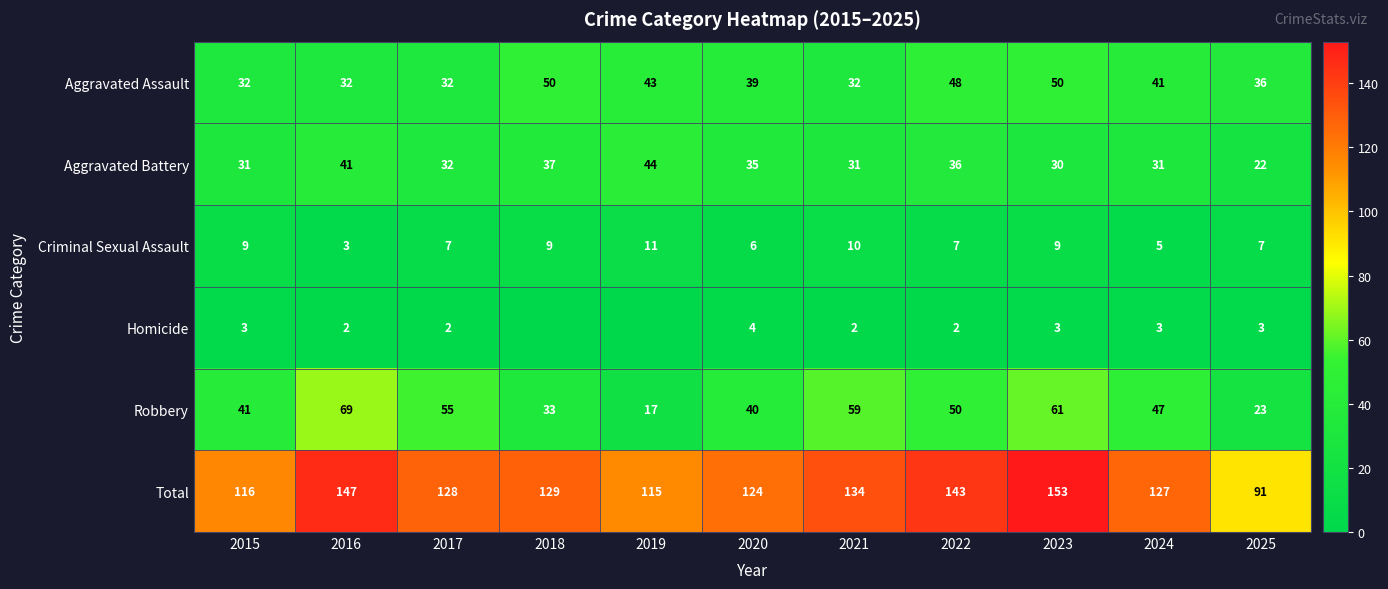

How many values in the Robbery series are below 47?

5